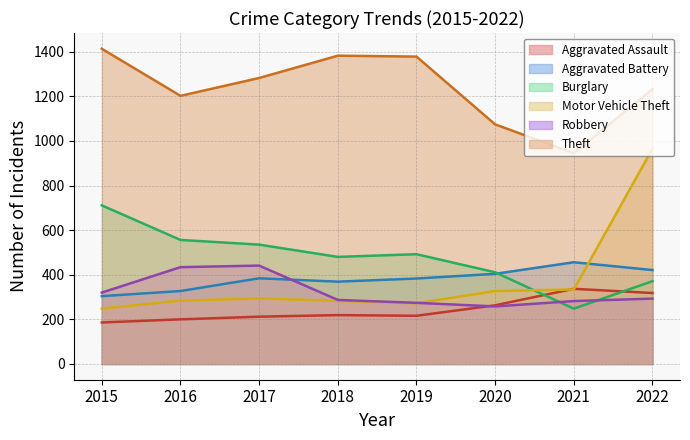

Which series has the largest range (max minus min)?

Motor Vehicle Theft